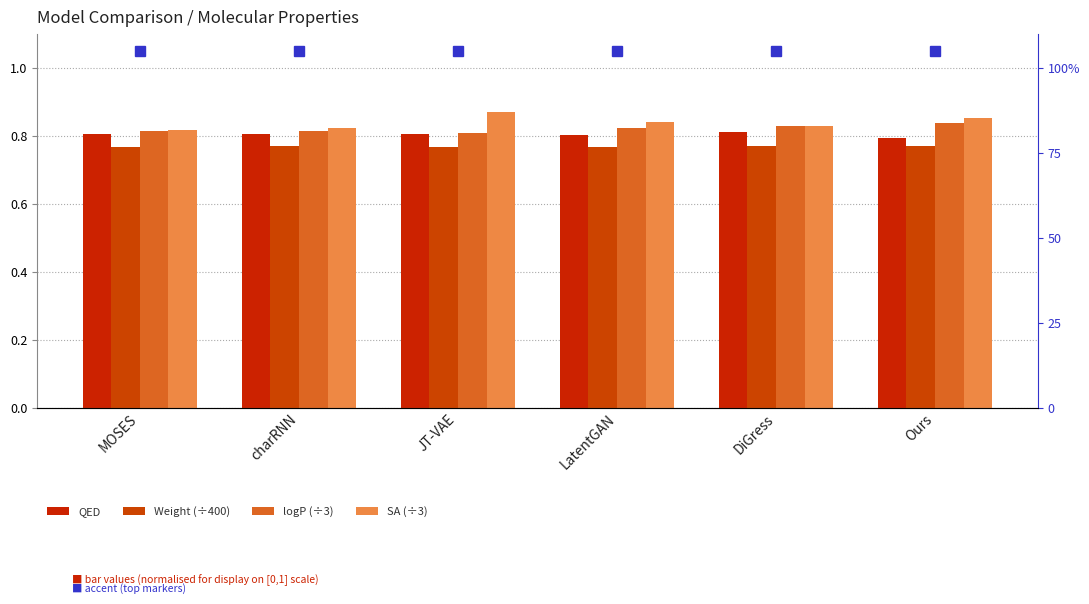

Reading left to right, list all the values displayed in this chart.

QED: 0.8	0.8	0.8	0.8	0.8	0.8
Weight (÷400): 0.8	0.8	0.8	0.8	0.8	0.8
logP (÷3): 0.8	0.8	0.8	0.8	0.8	0.8
SA (÷3): 0.8	0.8	0.9	0.8	0.8	0.9